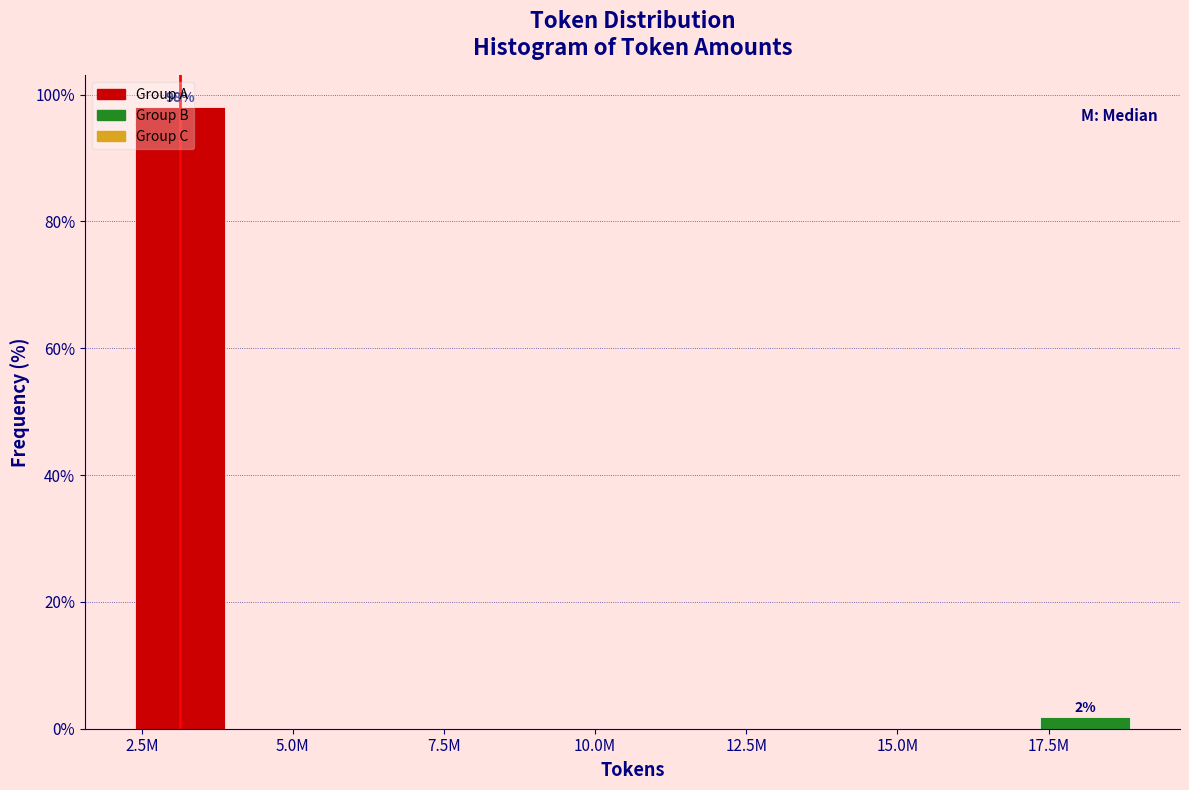

Where does the data first go above 98?

2.5M